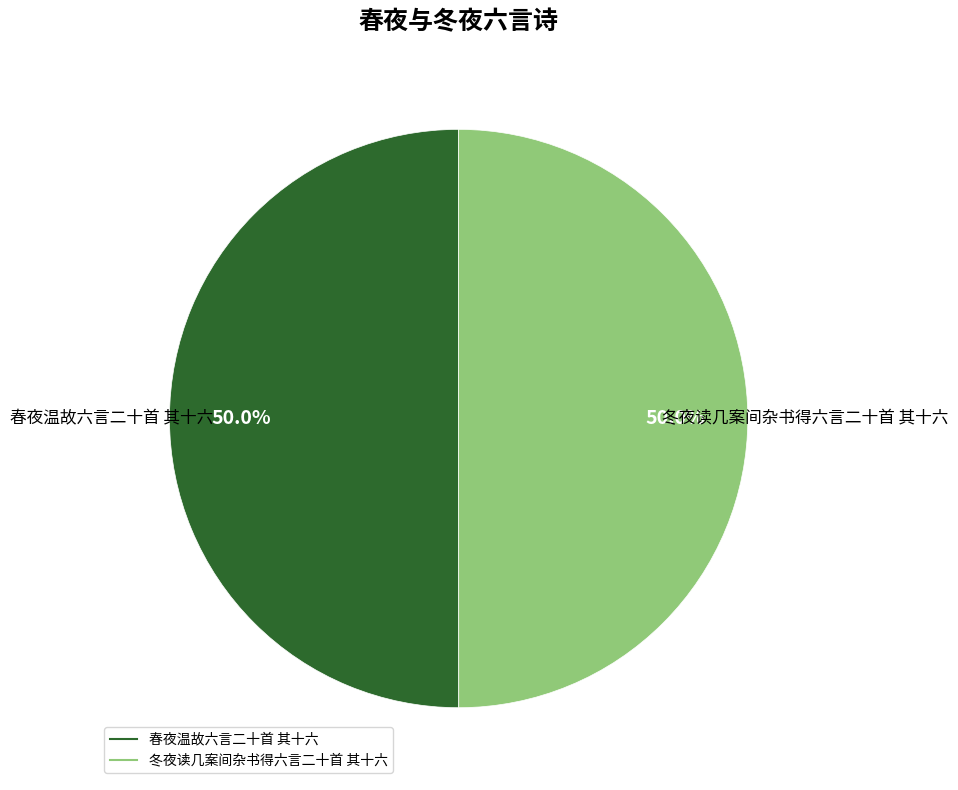

Combined, do 冬夜读几案间杂书得六言二十首 其十六 and 春夜温故六言二十首 其十六 account for over 50%?

Yes